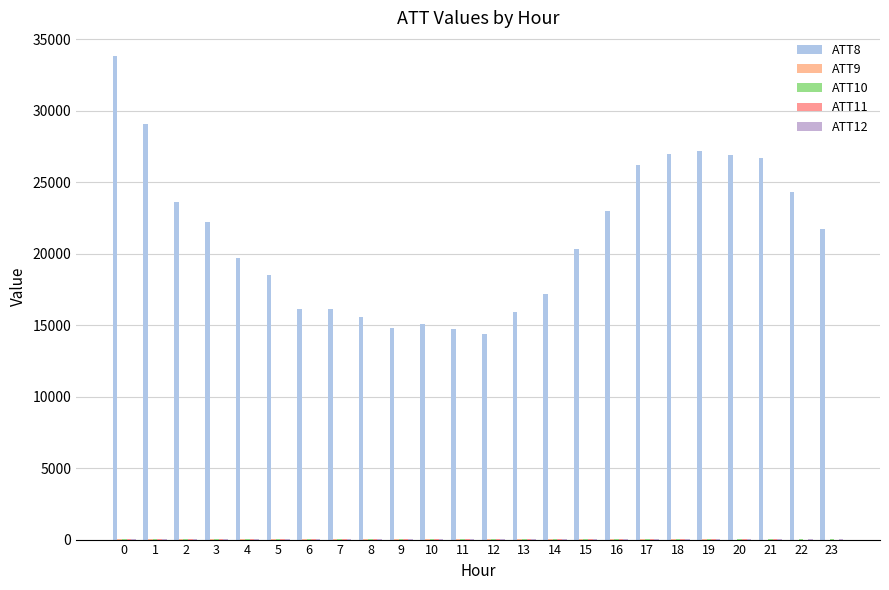

Rank the categories by ATT10 value from lowest to highest.

23, 22, 13, 21, 20, 18, 19, 12, 14, 15, 16, 17, 11, 9, 8, 10, 0, 1, 2, 5, 7, 6, 3, 4